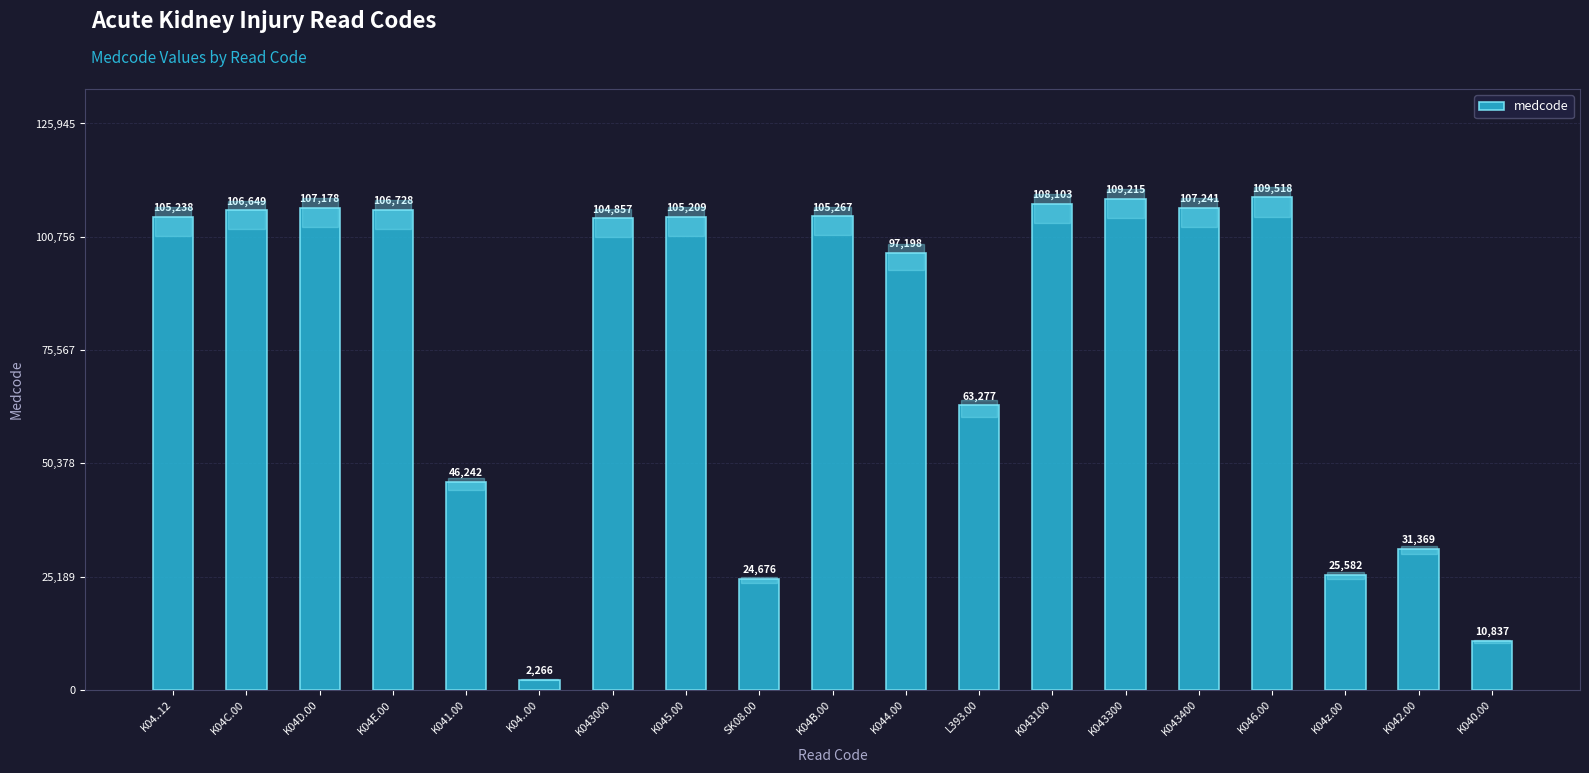

What is the average value?

77718